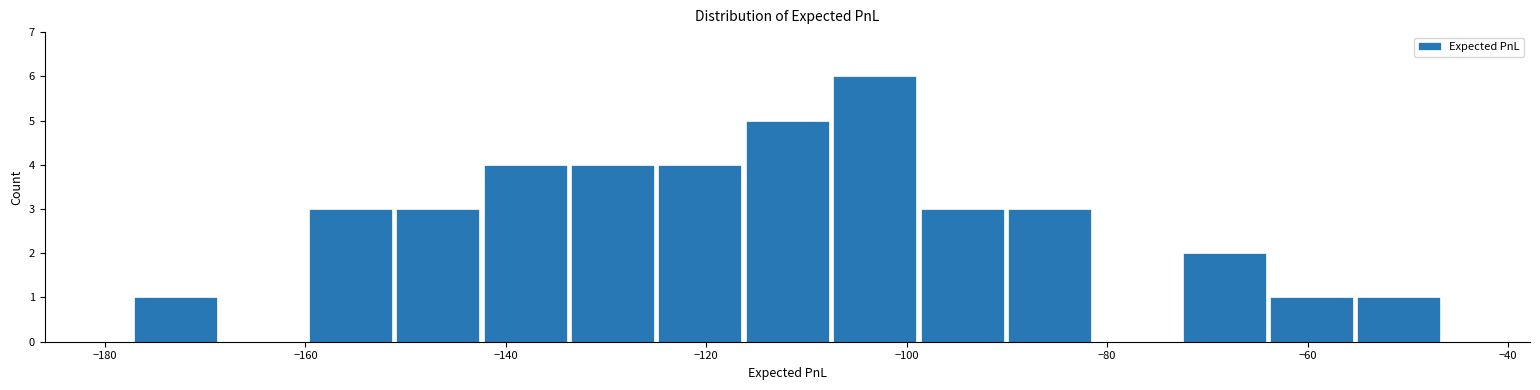

Reading left to right, list every bar in this chart as the range it spans on the x-axis followed by its height. Neither the bar edges nor the heights are printed on the chart, so give them approximately, as read against the axes.

-178 to -168: 1
-168 to -160: 0
-160 to -152: 3
-152 to -142: 3
-142 to -134: 4
-134 to -124: 4
-124 to -116: 4
-116 to -108: 5
-108 to -98: 6
-98 to -90: 3
-90 to -82: 3
-82 to -72: 0
-72 to -64: 2
-64 to -56: 1
-56 to -46: 1